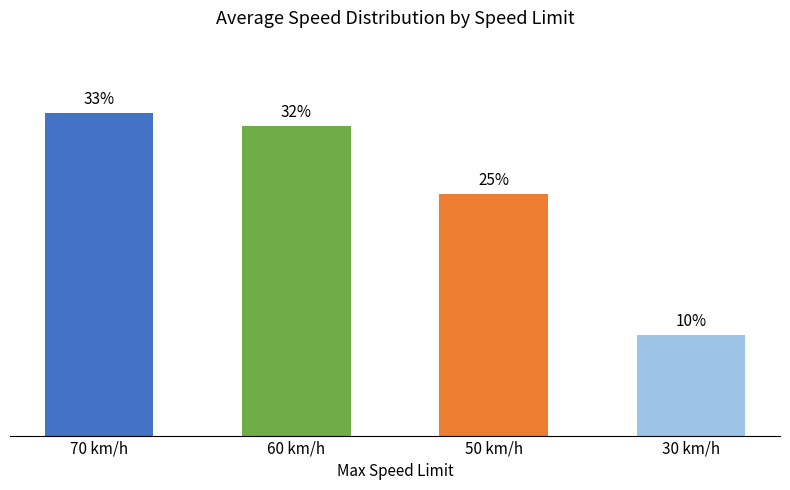

Is it true that the value at 60 km/h is 18.5?

False